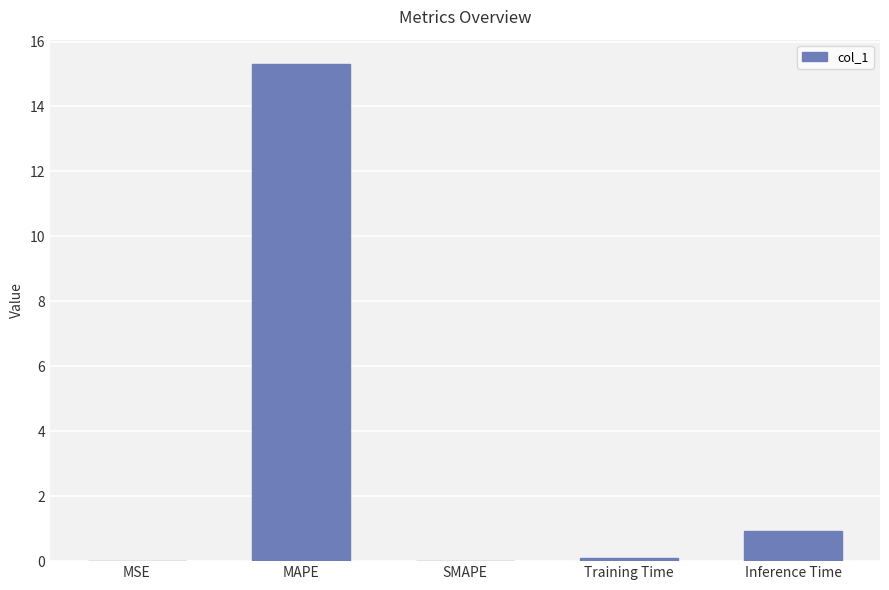

How many categories are shown in the chart?

5